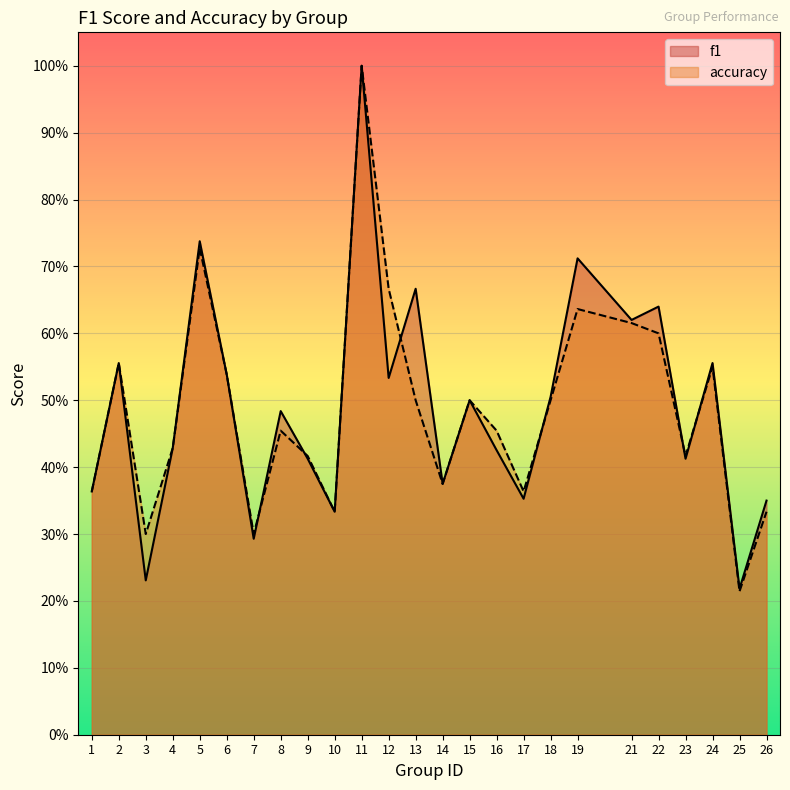

Where do accuracy and f1 first cross each other?

7 and 8